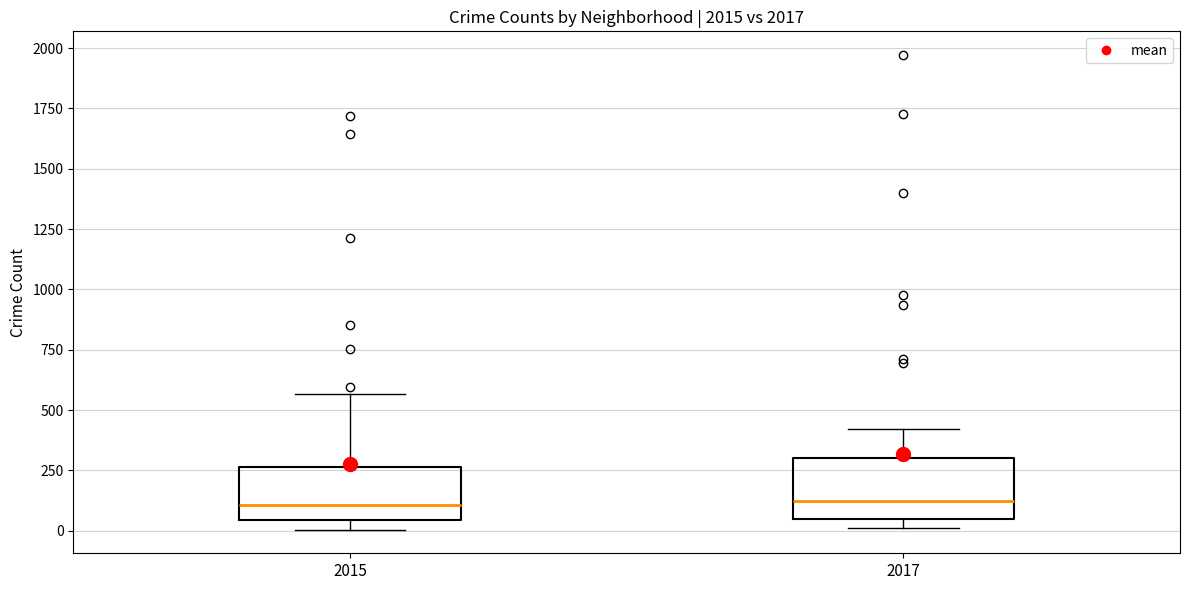

Reading left to right, transcribe this box plot: for each box, give where its median line is, the range the box spans, and where its two whiskers end, as read against the y-axis. The values are not printed on the chart, so give them approximately, as read against the axis.

2015: median 100, box 50 to 250, whiskers 0 to 550
2017: median 100, box 50 to 300, whiskers 0 to 400